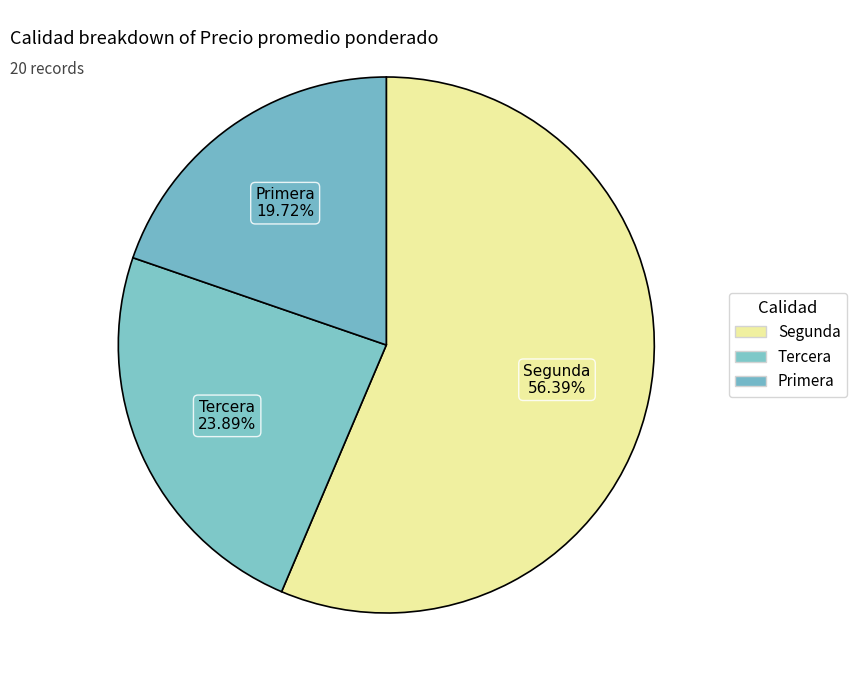

Count the number of slices in the pie.

3